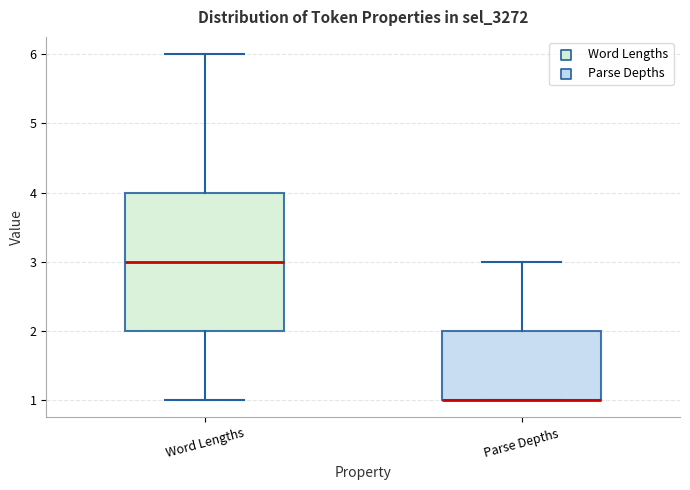

Reading left to right, transcribe this box plot: for each box, give where its median line is, the range the box spans, and where its two whiskers end, as read against the y-axis. The values are not printed on the chart, so give them approximately, as read against the axis.

Word Lengths: median 3, box 2 to 4, whiskers 1 to 6
Parse Depths: median 1 (drawn on the box's lower edge), box 1 to 2, whiskers 1 to 3